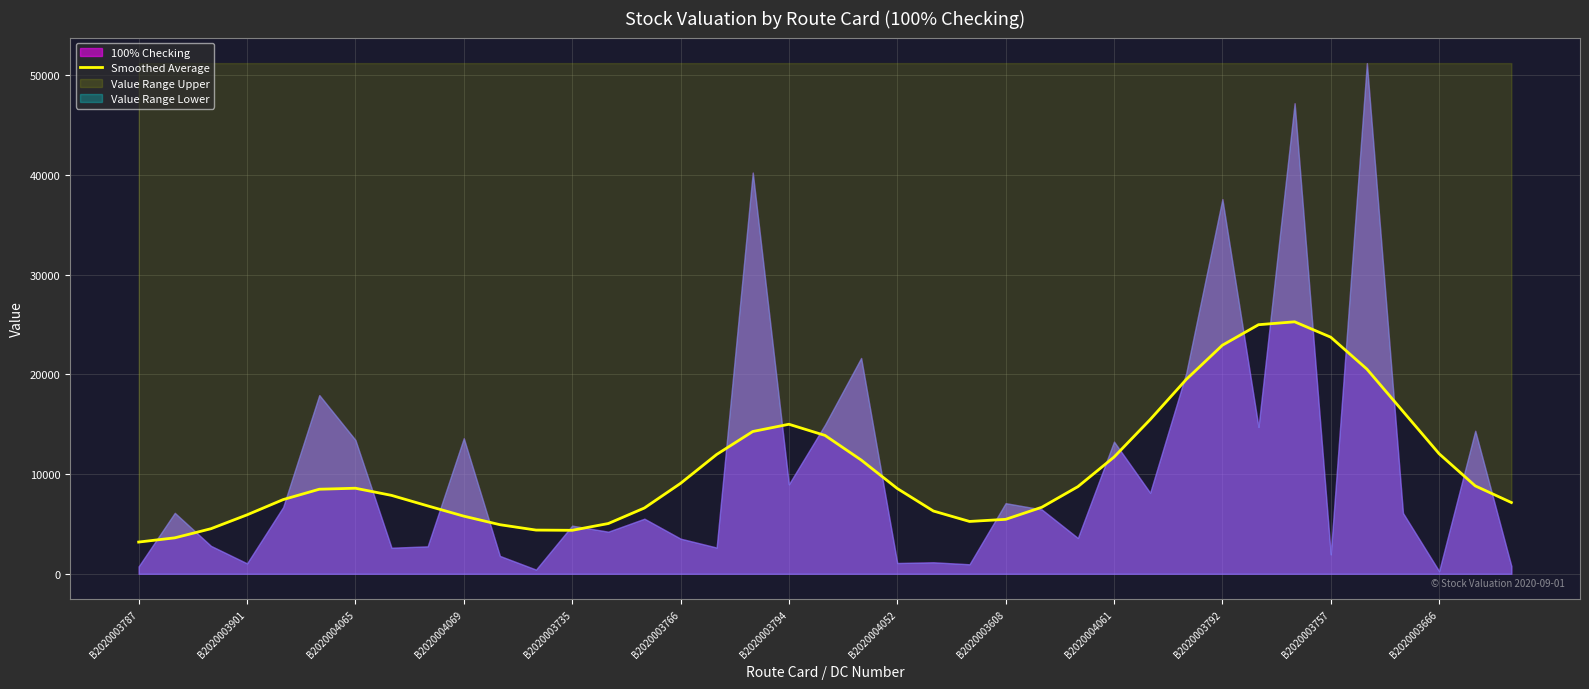

Rank the categories by value from highest to lowest.

32, 31, 33, 30, 34, 29, 35, 28, 18, 17, 19, 36, 16, 27, 20, 15, 37, 26, B2020003794, 21, B2020003766, B2020004052, B2020003735, 38, B2020003608, 25, 14, 22, B2020004069, B2020004061, 24, 23, 13, B2020003792, B2020004065, B2020003757, B2020003666, B2020003901, B2020003787